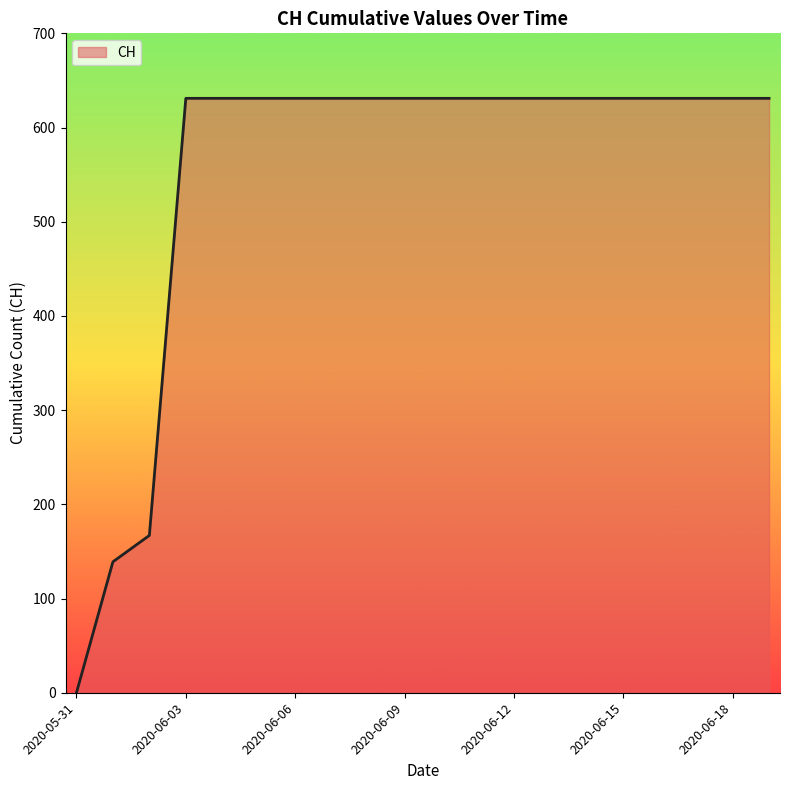

How many series are shown in this chart?

1